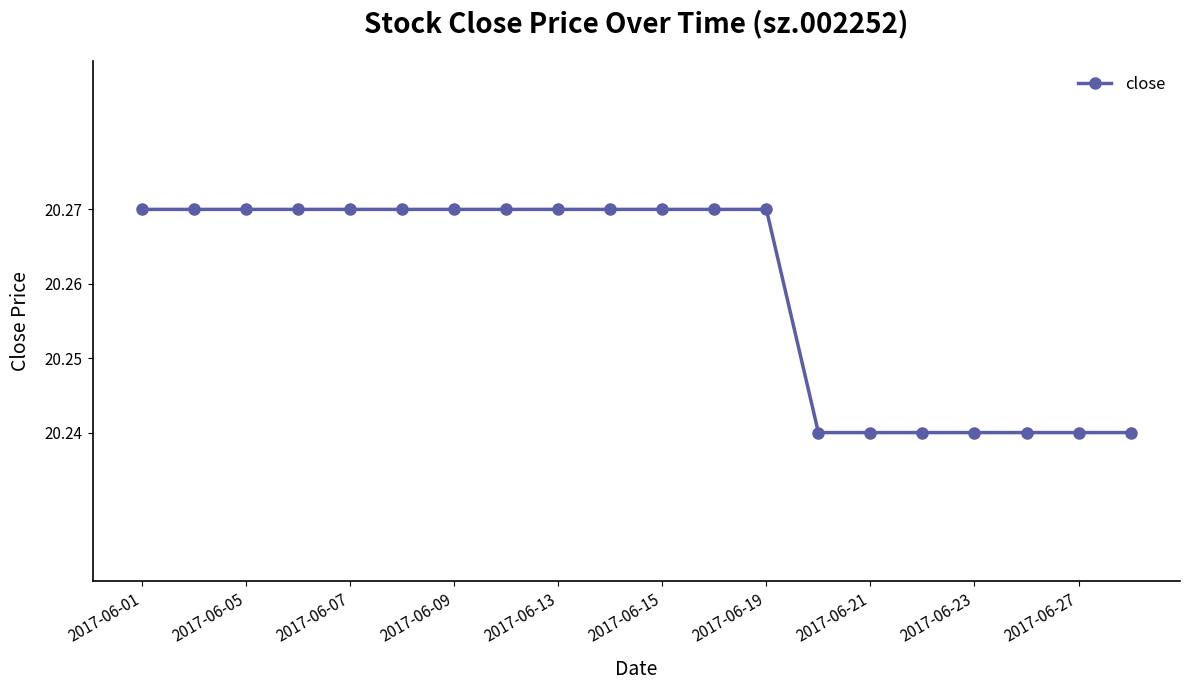

What is the sum of all values?

405.2